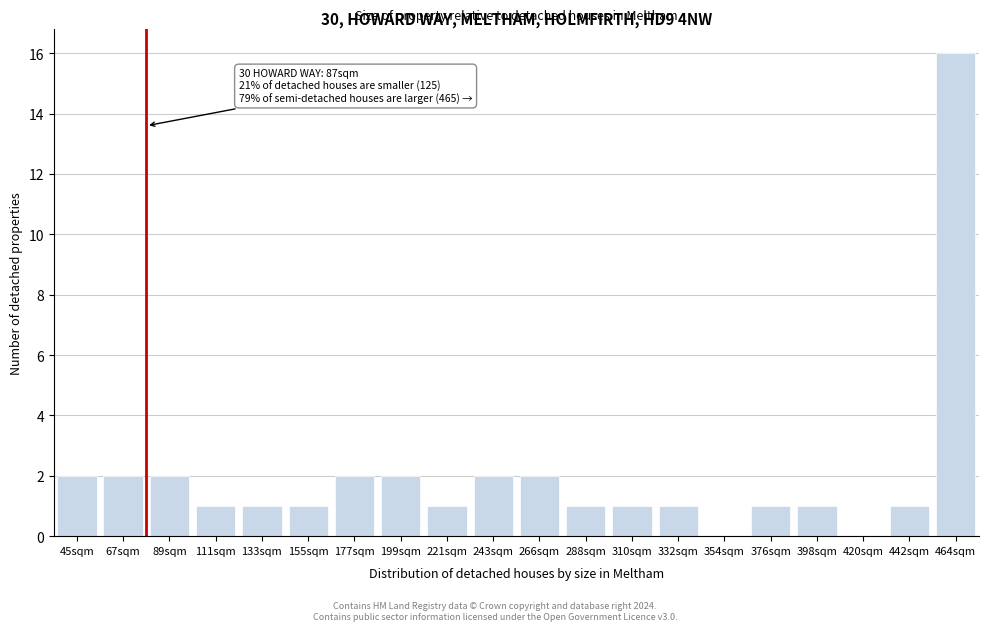

Reading left to right, list all the values displayed in this chart.

45sqm=2	67sqm=2	89sqm=2	111sqm=1	133sqm=1	155sqm=1	177sqm=2	199sqm=2	221sqm=1	243sqm=2	266sqm=2	288sqm=1	310sqm=1	332sqm=1	354sqm=0	376sqm=1	398sqm=1	420sqm=0	442sqm=1	464sqm=16